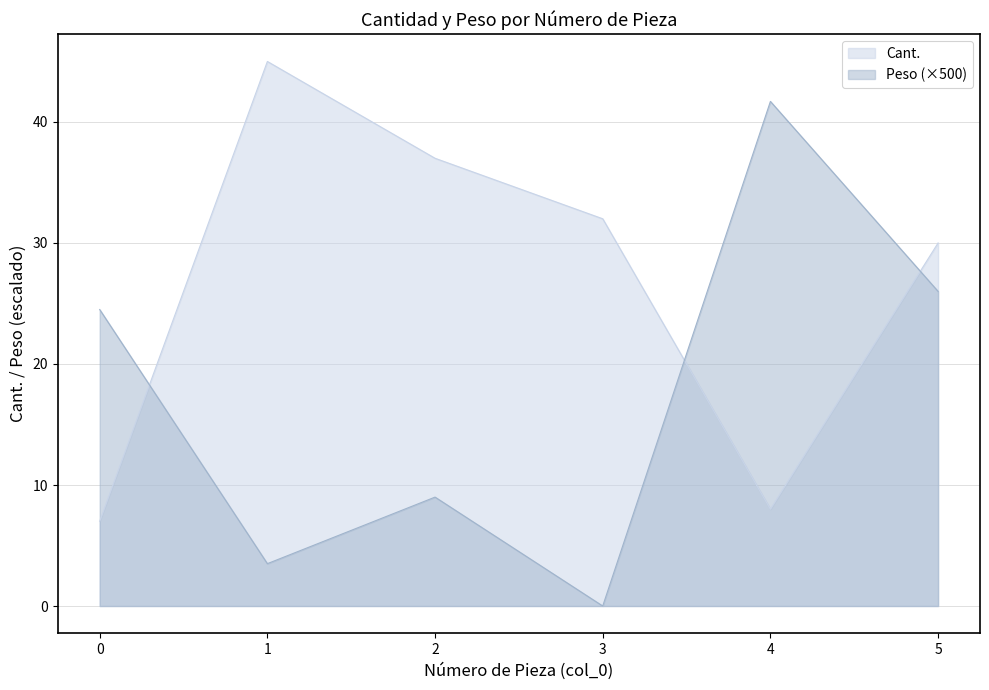

What is the total value across all series at 0?

31.5